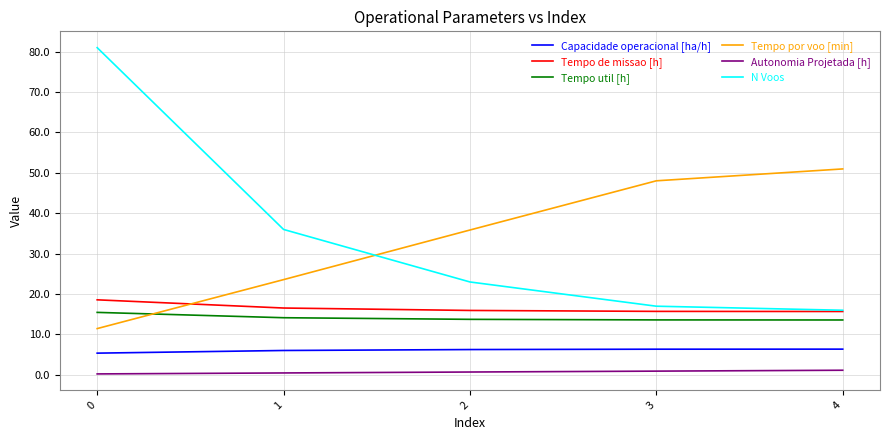

Between 0 and 3, which series saw the biggest shift?

N Voos